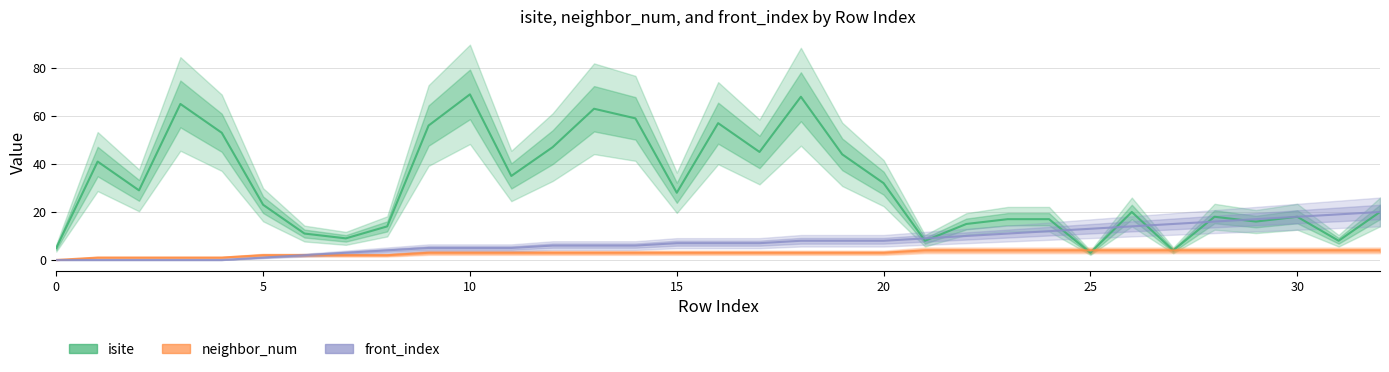

True or false: isite and neighbor_num intersect in this chart.

True